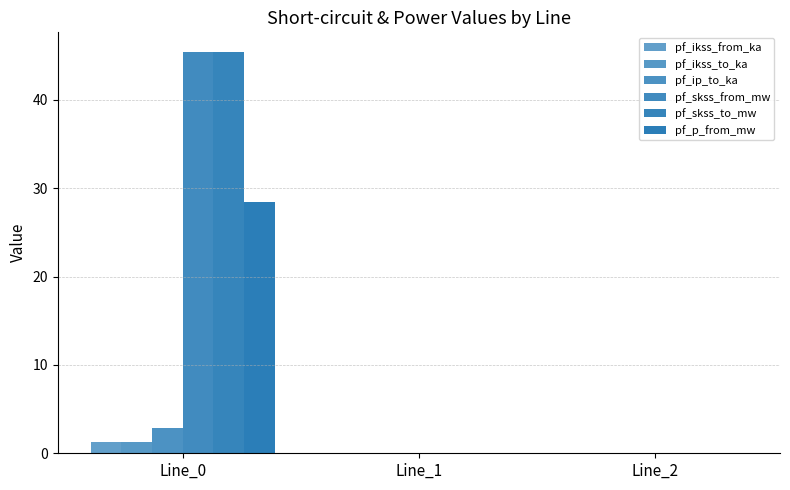

How many series are shown in this chart?

6